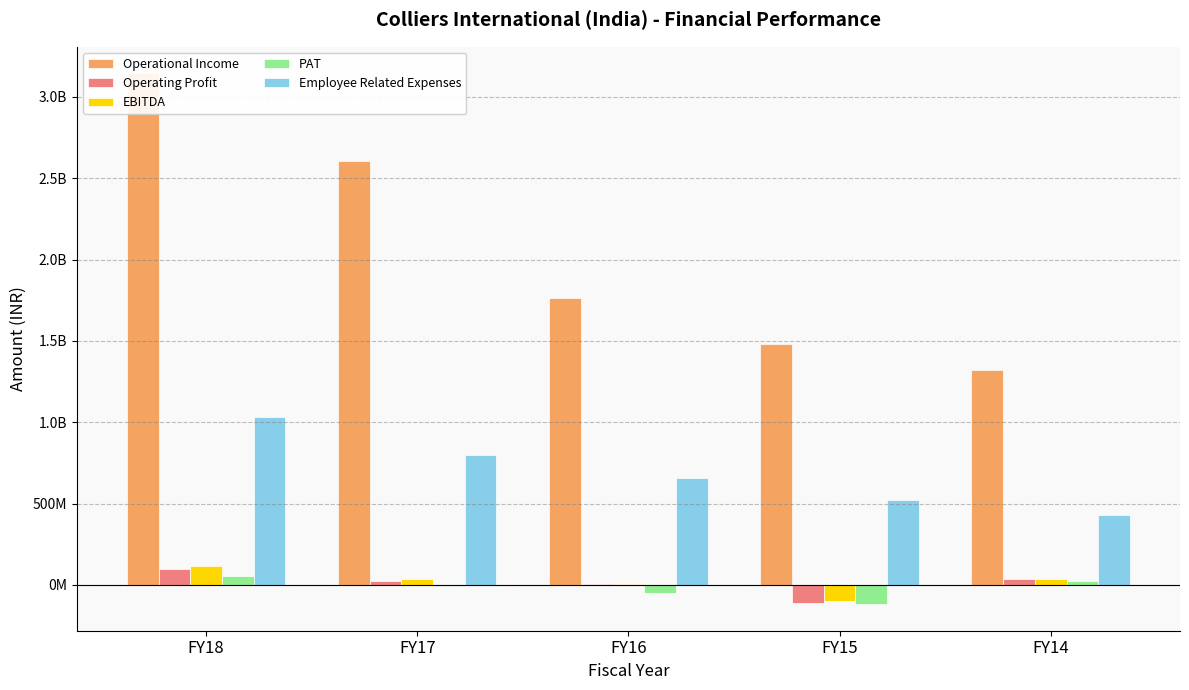

What is the smallest value displayed?

-117840774